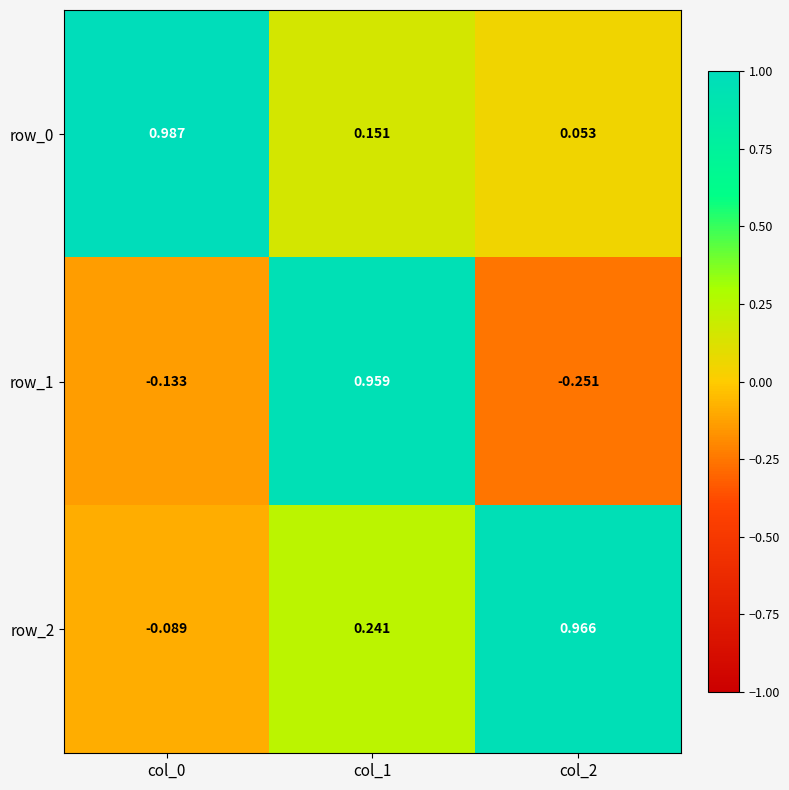

The row_2 series shows 0.4 at col_1. True or false?

False